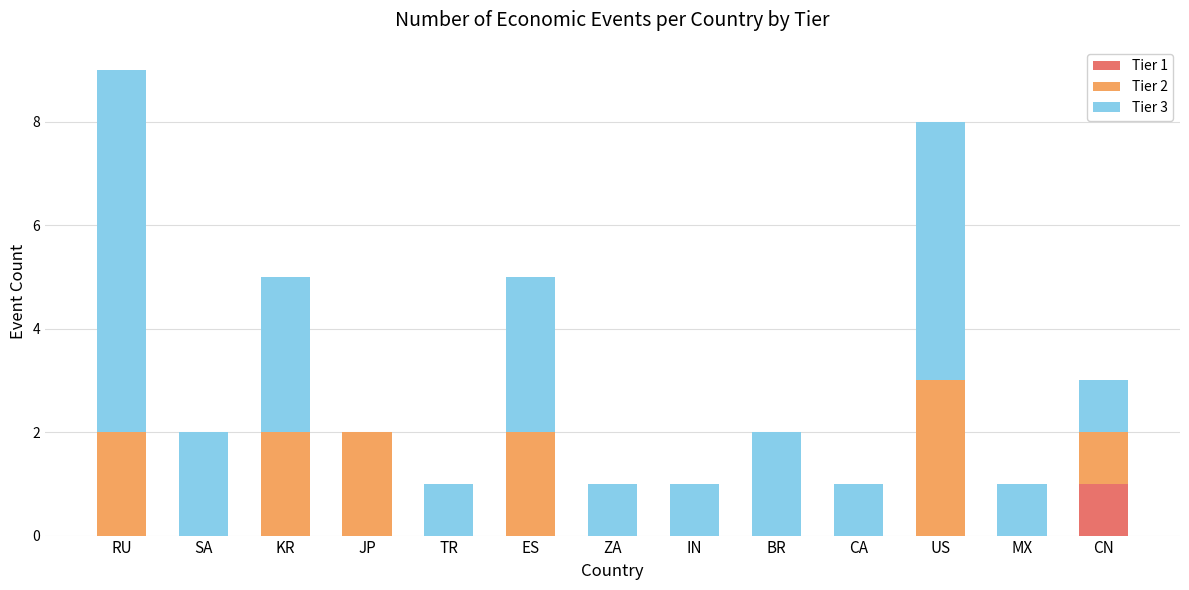

Are the bars horizontal?

No